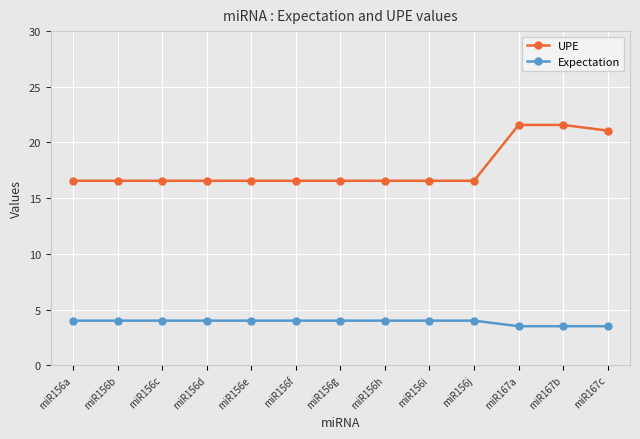

Reading left to right, what are all the values shown in this chart?

UPE: 16.6	16.6	16.6	16.6	16.6	16.6	16.6	16.6	16.6	16.6	21.6	21.6	21.1
Expectation: 4.0	4.0	4.0	4.0	4.0	4.0	4.0	4.0	4.0	4.0	3.5	3.5	3.5